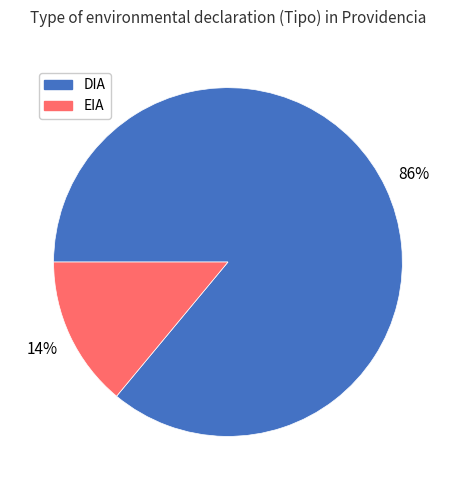

Is the sum of EIA and DIA greater than half?

Yes